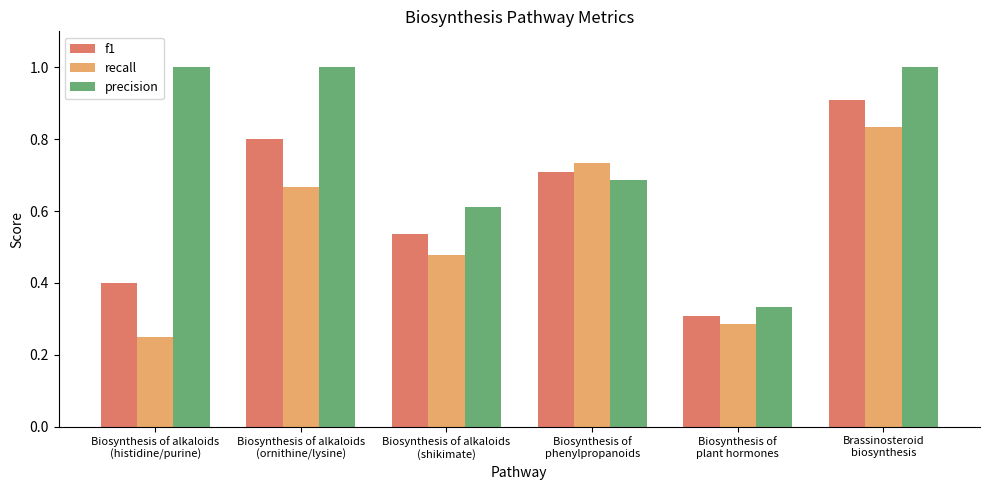

Where is recall nearest to the value 0?

Biosynthesis of alkaloids
(histidine/purine)